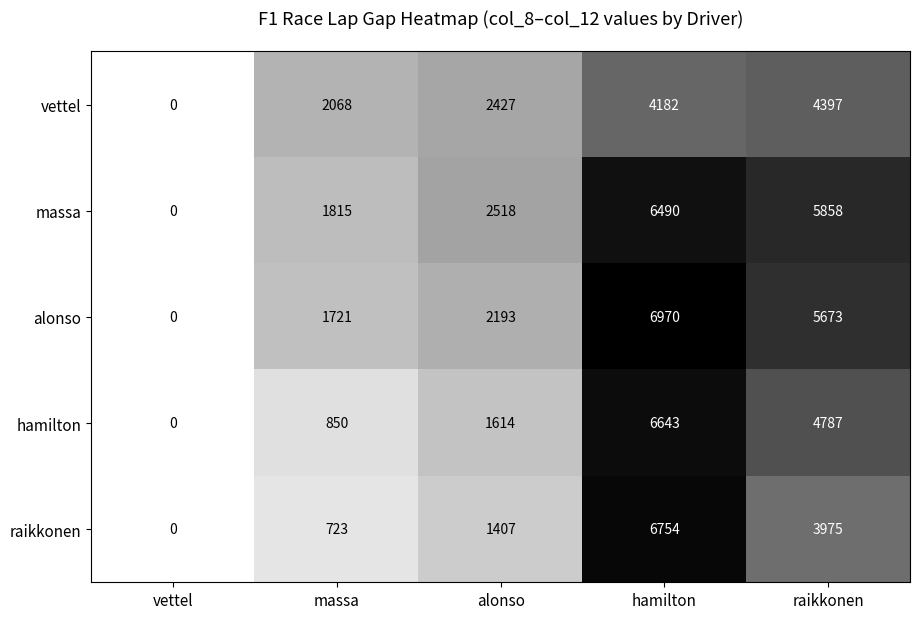

Reading right to left, what are all the values shown in this chart?

vettel: raikkonen=4397	hamilton=4182	alonso=2427	massa=2068	vettel=0
massa: raikkonen=5858	hamilton=6490	alonso=2518	massa=1815	vettel=0
alonso: raikkonen=5673	hamilton=6970	alonso=2193	massa=1721	vettel=0
hamilton: raikkonen=4787	hamilton=6643	alonso=1614	massa=850	vettel=0
raikkonen: raikkonen=3975	hamilton=6754	alonso=1407	massa=723	vettel=0